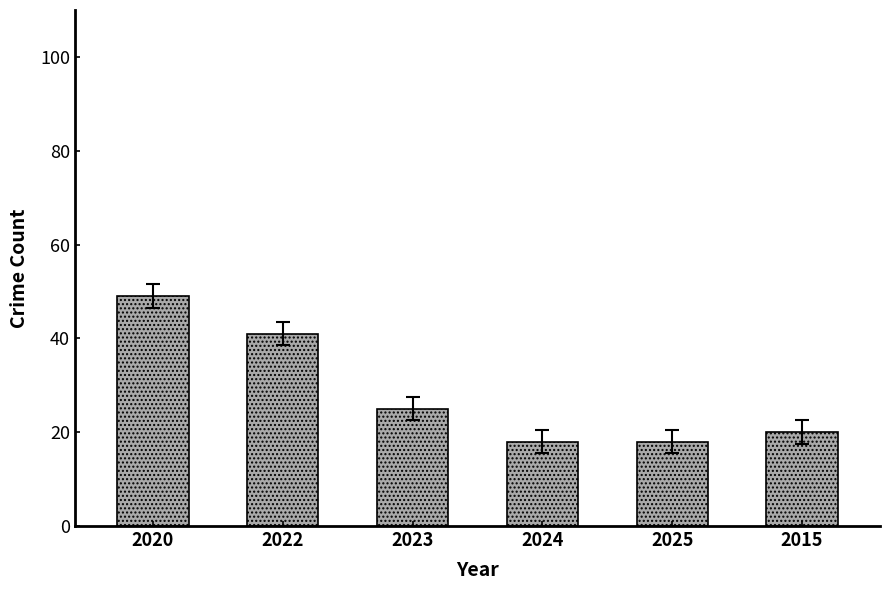

What is the maximum value shown in the chart?

49